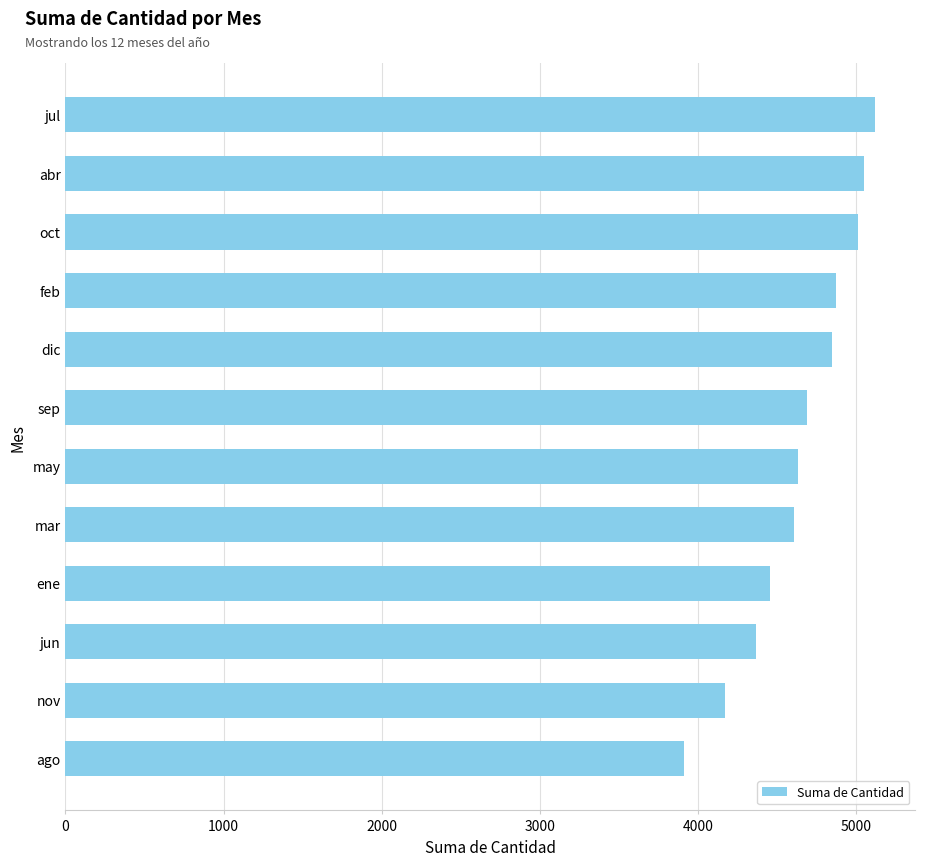

Read the value at nov, to the nearest 50.

4150